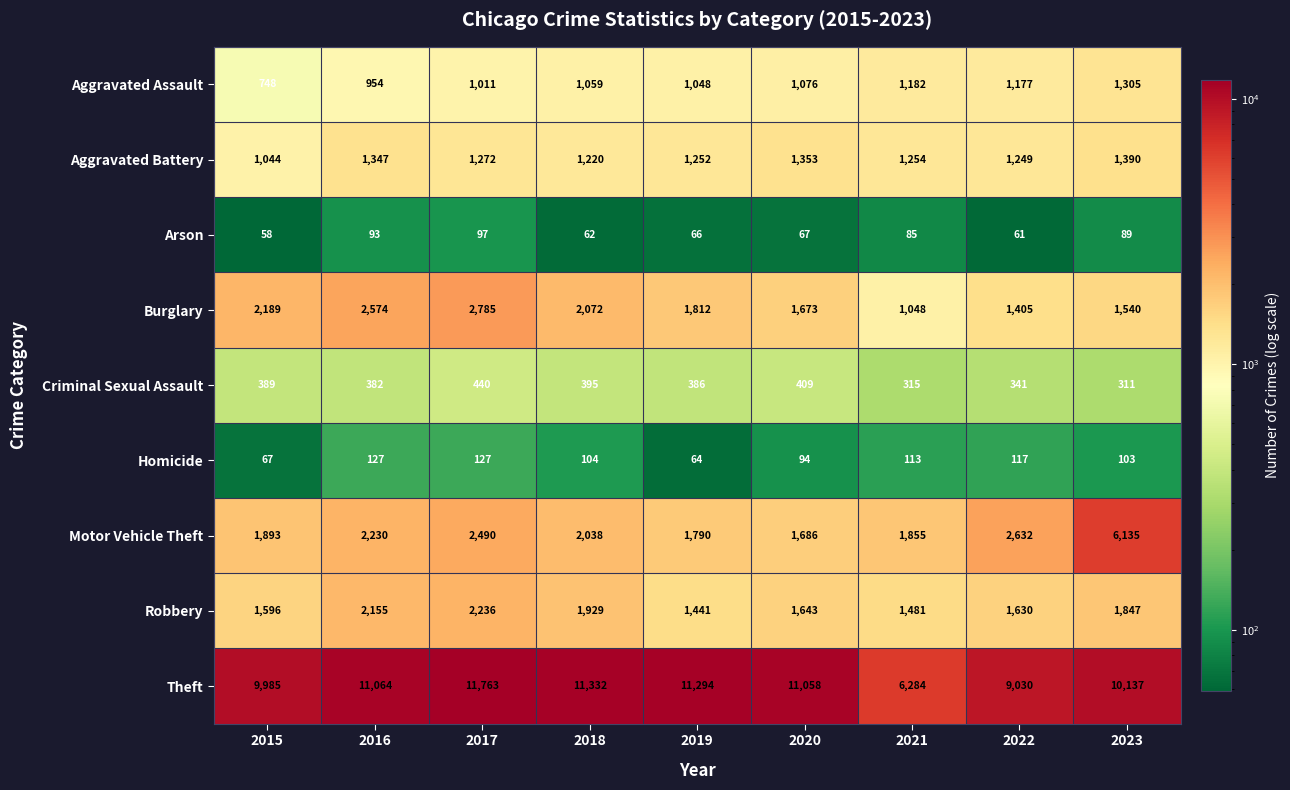

Which series has the largest total across all categories?

Theft